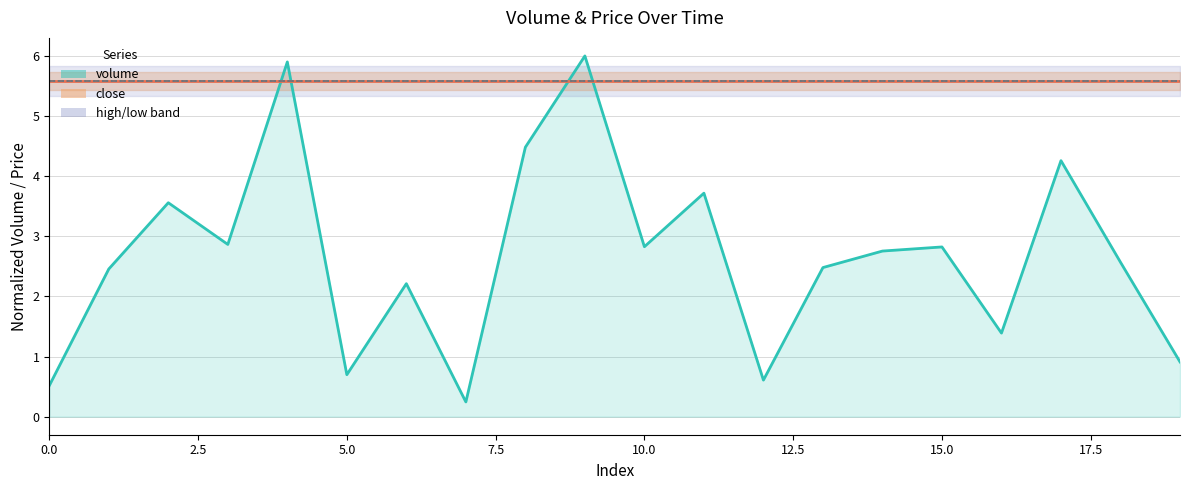

At how many categories does at least one series exceed 5?

20